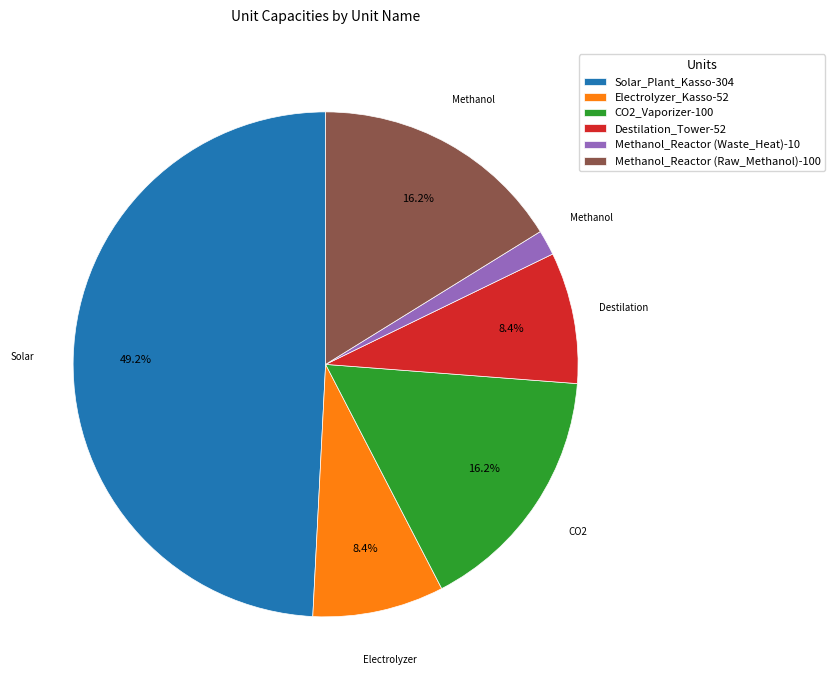

Count the number of slices in the pie.

6